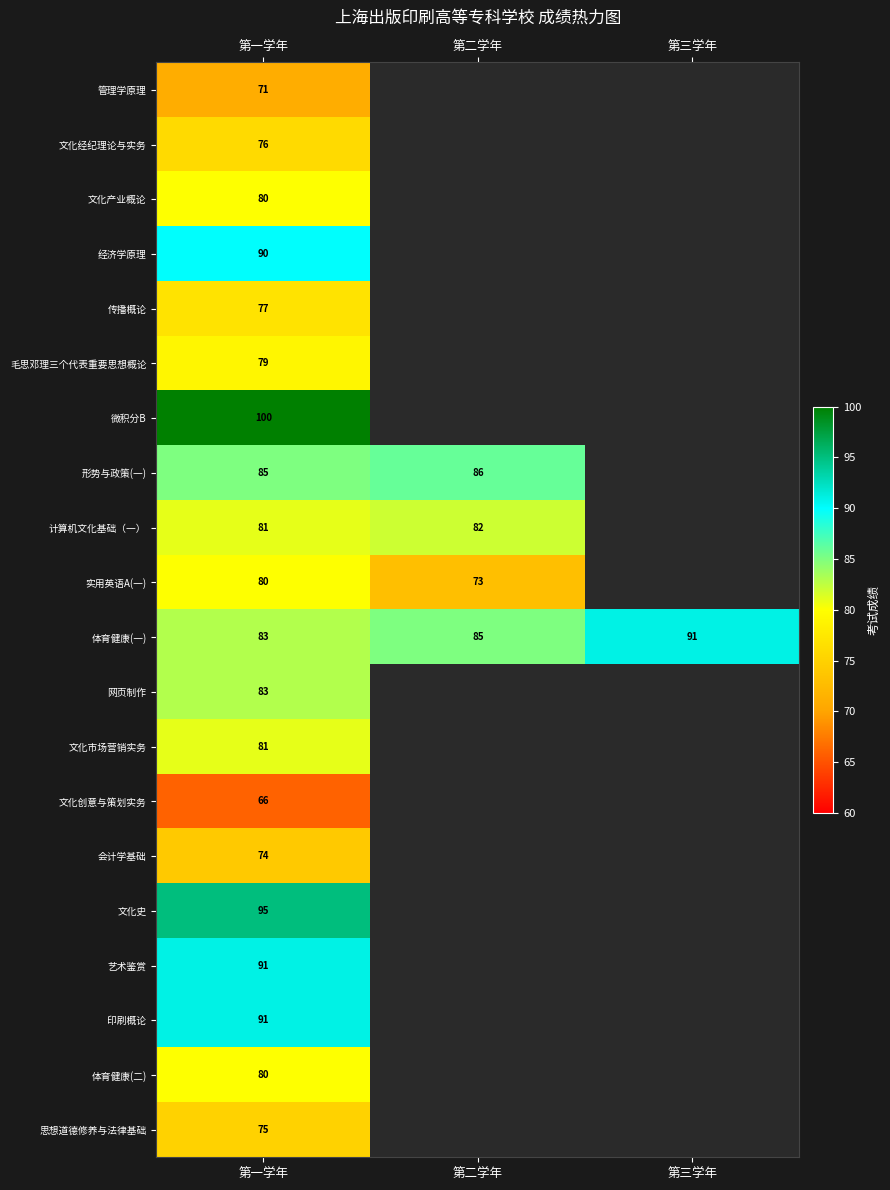

How many 体育健康(一) values are between 83 and 91?

3